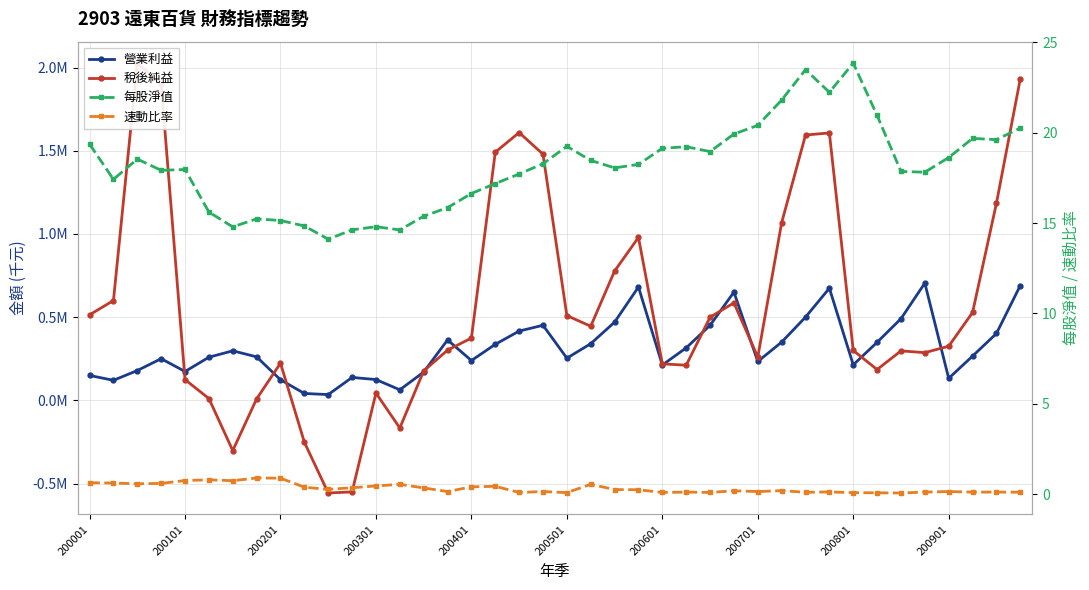

Reading left to right, extract all data points from this chart.

營業利益: 149763.0	120525.0	179330.0	250476.0	173501.0	259422.0	297856.0	261433.0	123802.0	41532.0	34838.0	137883.0	125169.0	63458.0	170121.0	363145.0	239461.0	336688.0	416565.0	451382.0	253667.0	340632.0	470187.0	681392.0	212408.0	315623.0	450909.0	650547.0	233809.0	350029.0	500338.0	674126.0	213636.0	349055.0	490895.0	704741.0	132428.0	266157.0	401967.0	690313.0
稅後純益: 514174.0	600039.0	2026596.0	1901332.0	124576.0	11116.0	-301723.0	9278.0	223478.0	-251462.0	-556627.0	-549941.0	44116.0	-165945.0	176997.0	301812.0	374520.0	1491584.0	1609595.0	1479529.0	509514.0	445556.0	777325.0	979426.0	219610.0	211178.0	499789.0	586152.0	260233.0	1067636.0	1594713.0	1607152.0	300021.0	185370.0	297434.0	286864.0	325558.0	528205.0	1184258.0	1932776.0
每股淨值: 19.4	17.4	18.5	17.9	18.0	15.6	14.8	15.2	15.1	14.8	14.1	14.6	14.8	14.6	15.4	15.9	16.6	17.2	17.7	18.3	19.2	18.5	18.1	18.2	19.1	19.2	18.9	19.9	20.4	21.8	23.5	22.2	23.8	20.9	17.9	17.8	18.6	19.7	19.6	20.2
速動比率: 0.6	0.6	0.6	0.6	0.8	0.8	0.8	0.9	0.9	0.4	0.3	0.4	0.5	0.6	0.3	0.1	0.4	0.4	0.1	0.1	0.1	0.6	0.3	0.2	0.1	0.1	0.1	0.2	0.1	0.2	0.1	0.1	0.1	0.1	0.1	0.1	0.1	0.1	0.1	0.1